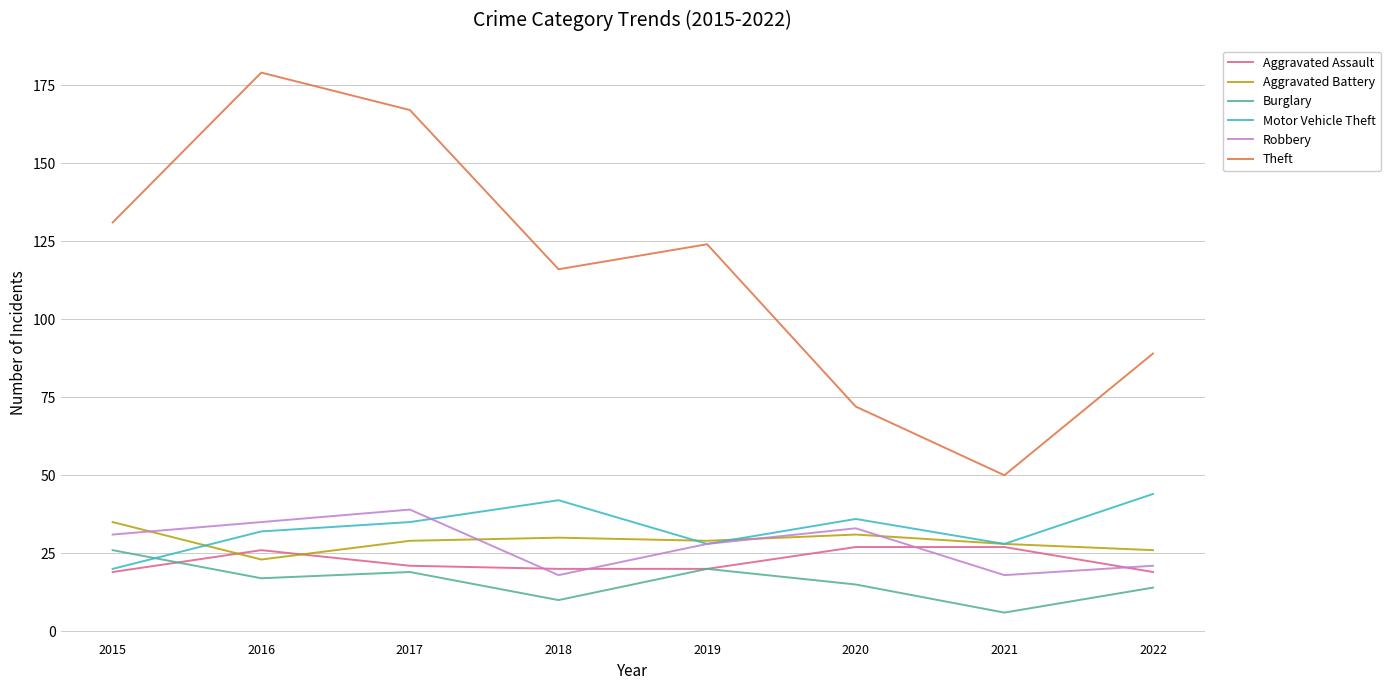

True or false: Robbery and Burglary cross at least once.

False